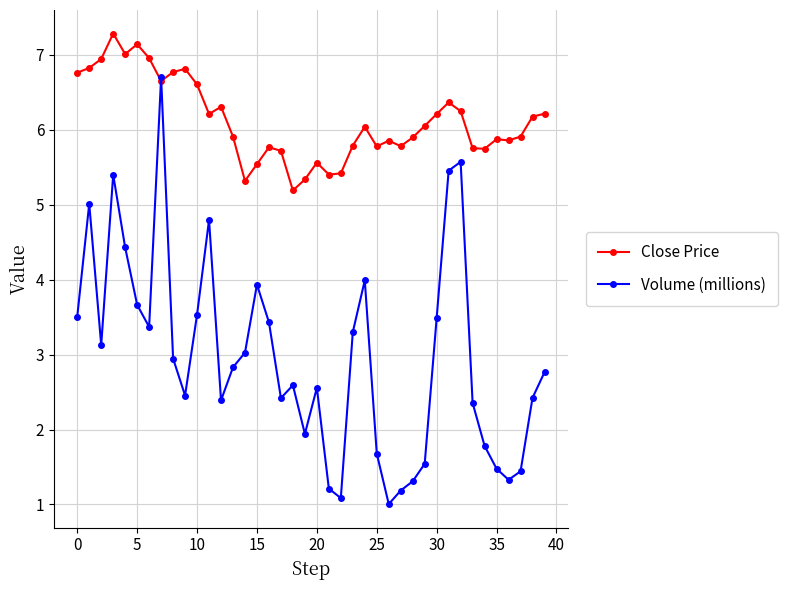

Which series has the largest total across all categories?

Close Price